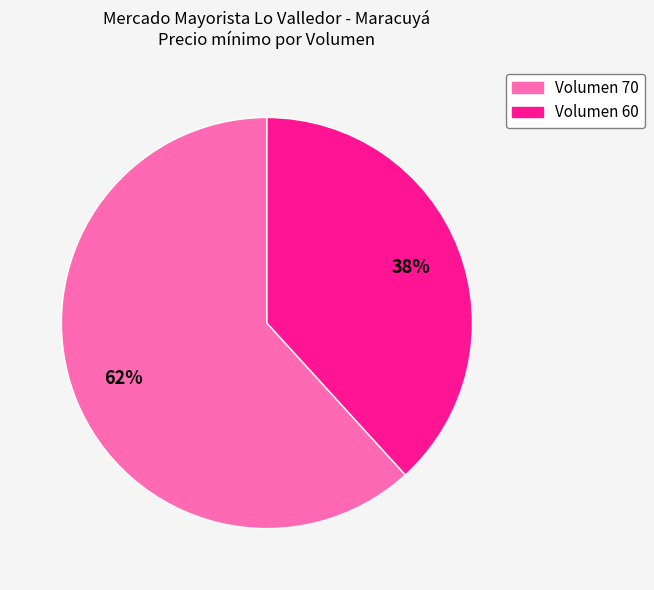

To the nearest percent, what is the difference between the Volumen 70 and Volumen 60 slice percentages?

24%